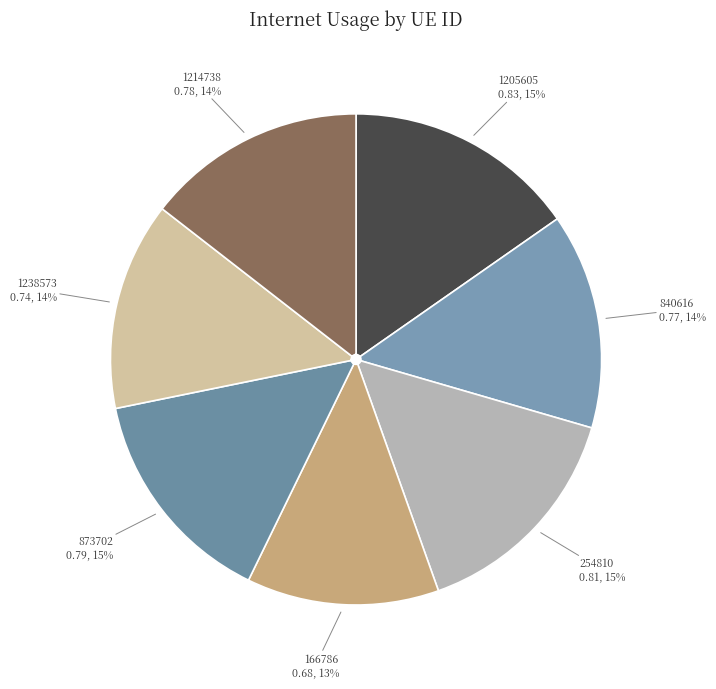

To the nearest percent, what is the average slice percentage?

14%